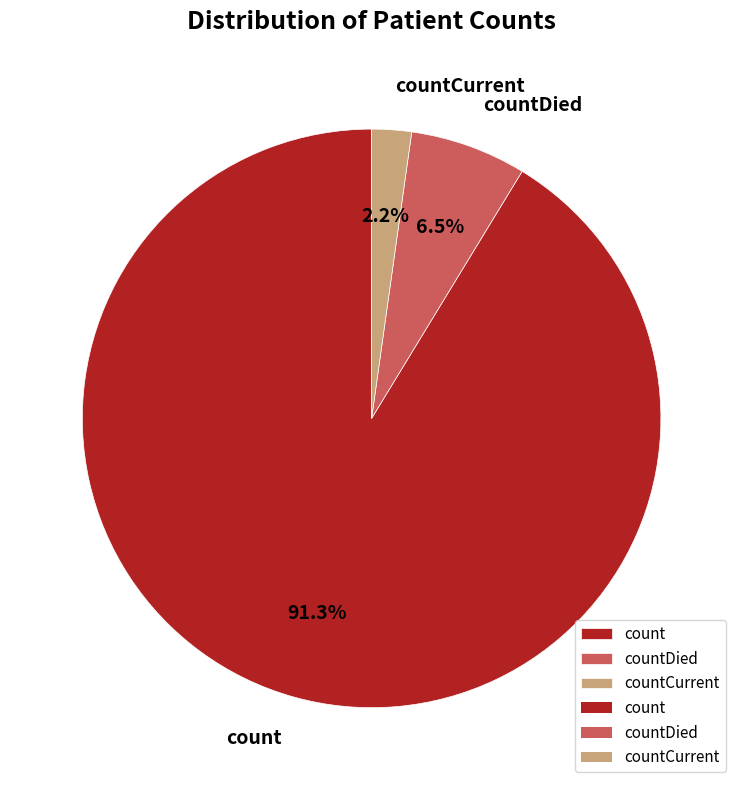

What is the smallest slice in the pie chart?

countCurrent